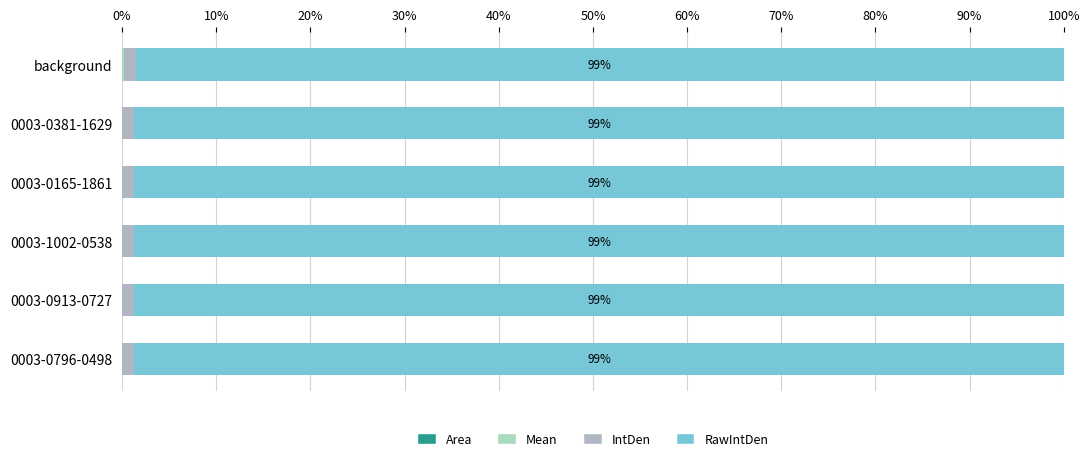

How many data points does each series have?

6